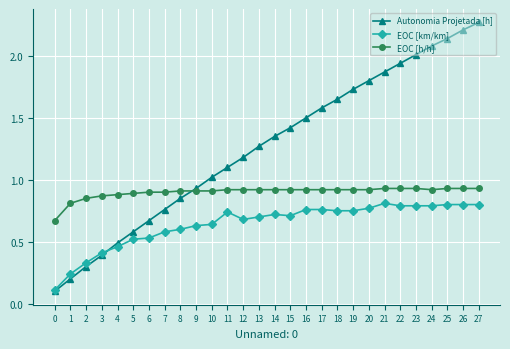

True or false: EOC [h/h] and EOC [km/km] cross at least once.

False